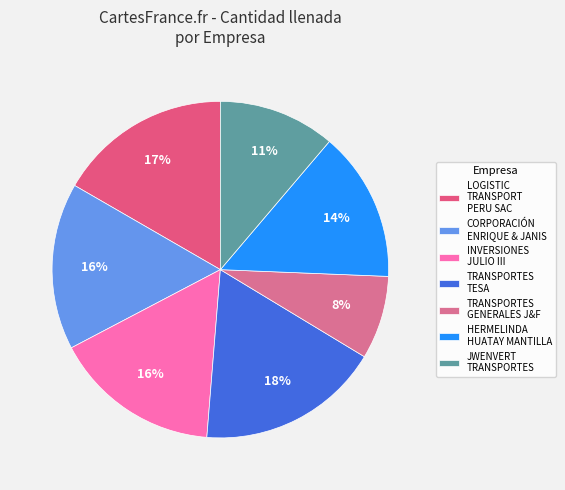

Count the number of slices in the pie.

7